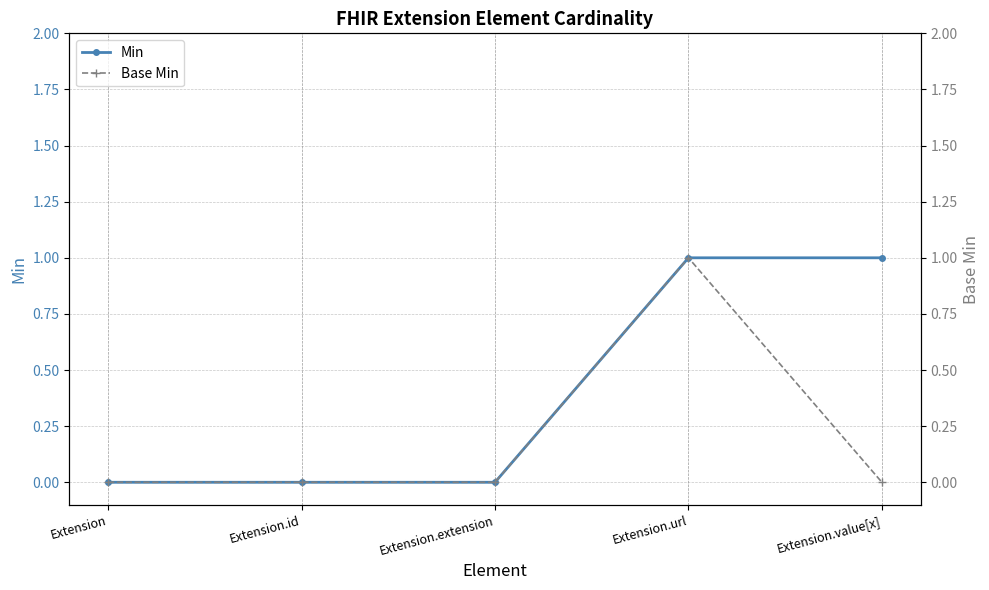

Which series changed the most between Extension.url and Extension.value[x]?

Base Min